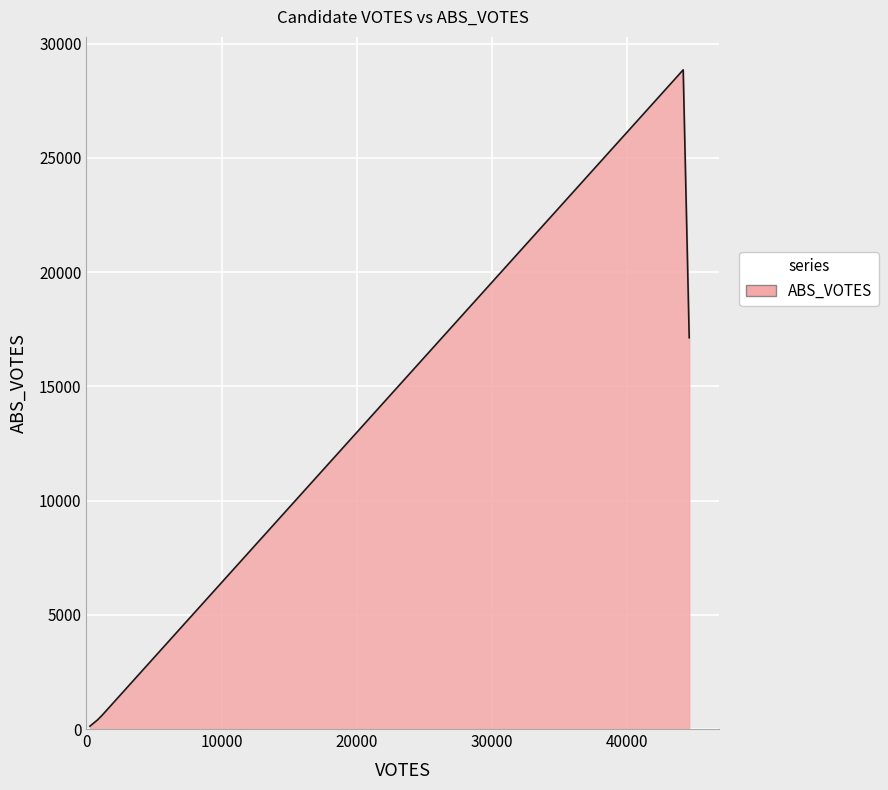

Does the chart display data point markers on the line(s)?

No